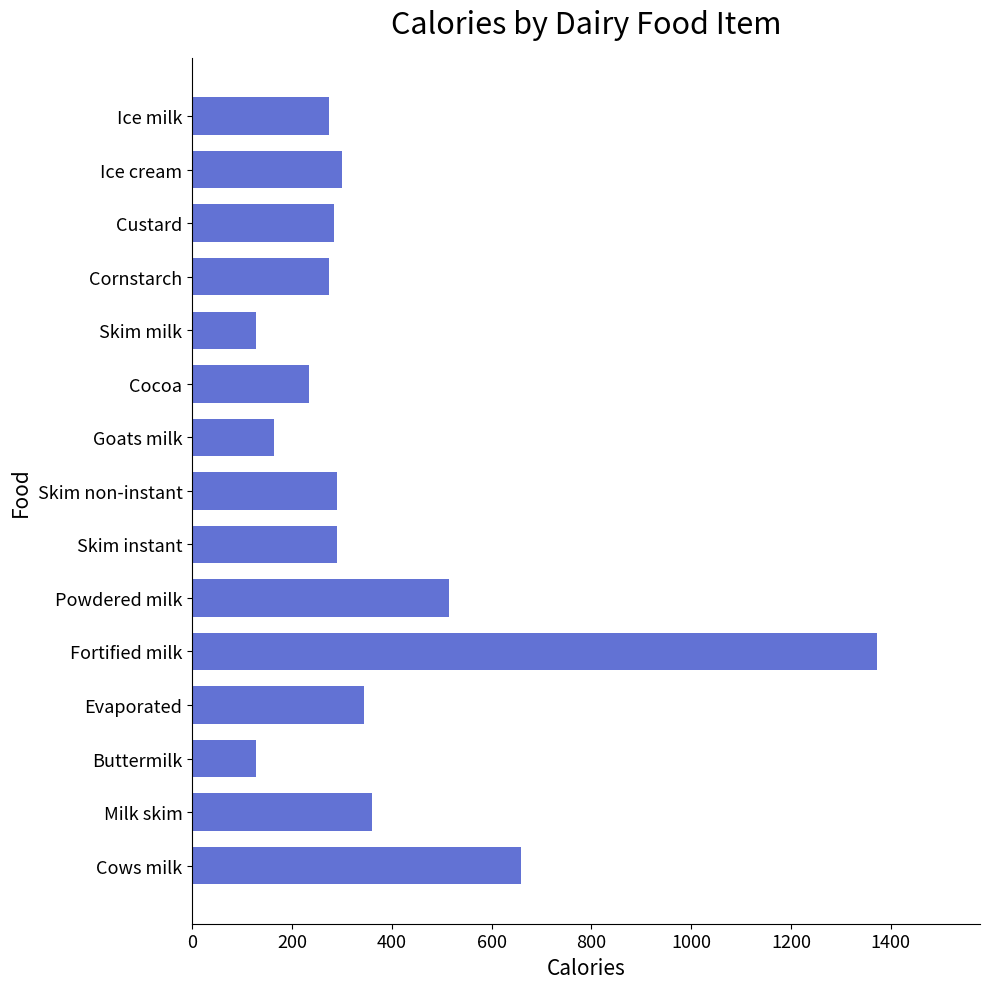

What is the change in value from Cows milk to Goats milk?

-495